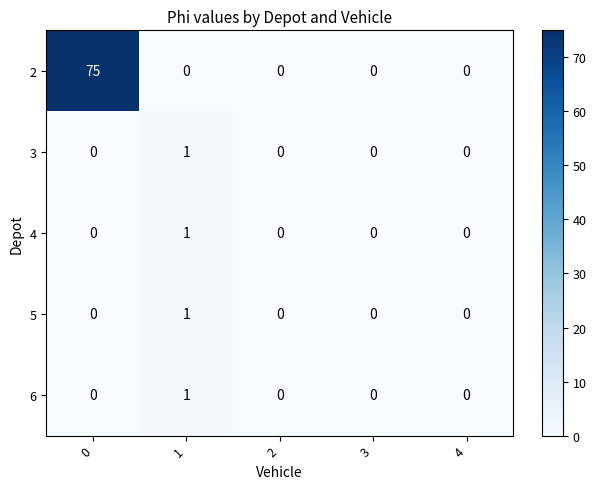

What is the highest value of the 2 series?

75